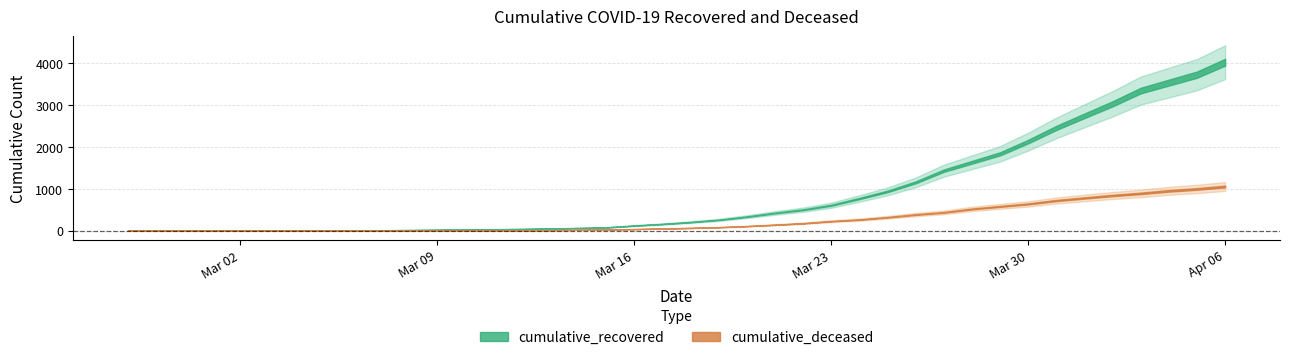

Count the number of data series in this chart.

2